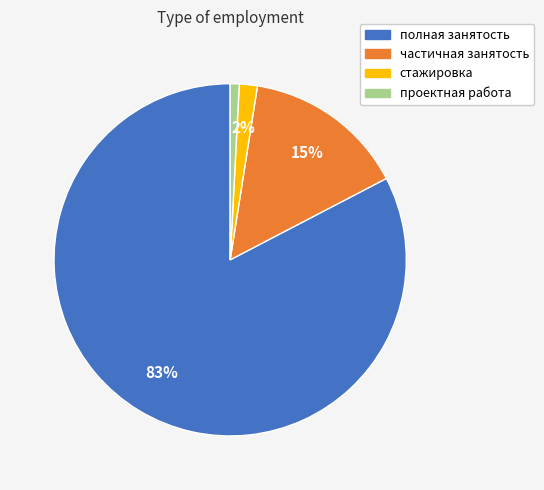

Count the number of slices in the pie.

4